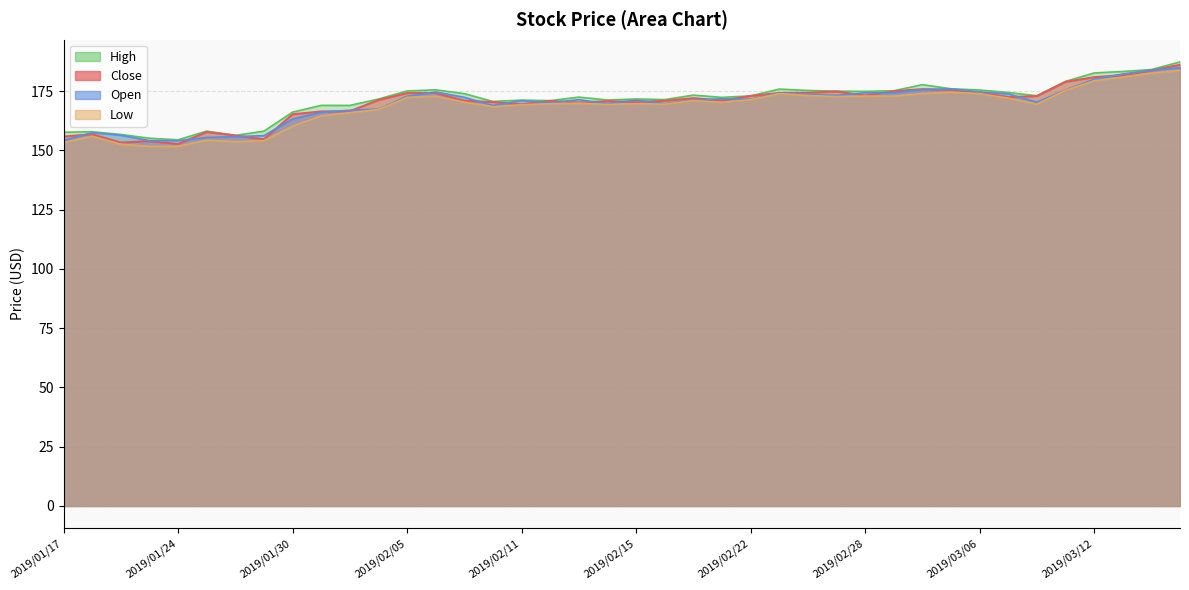

Which series has the largest range (max minus min)?

Close